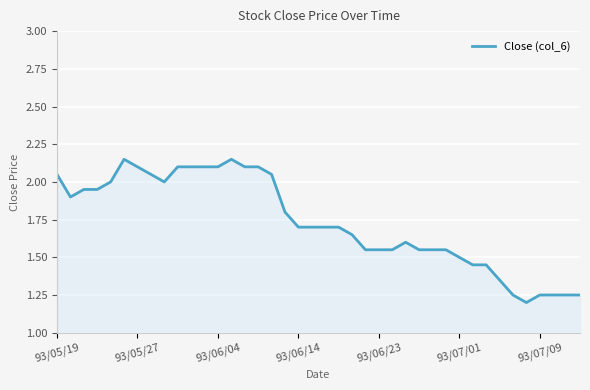

How many lines are shown in the chart?

1